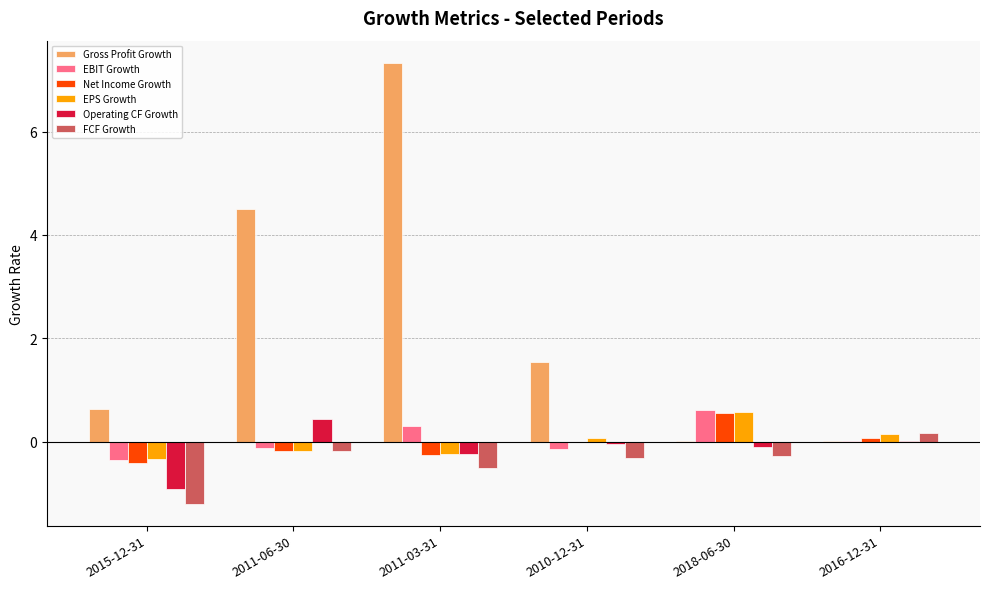

How many data points does each series have?

6